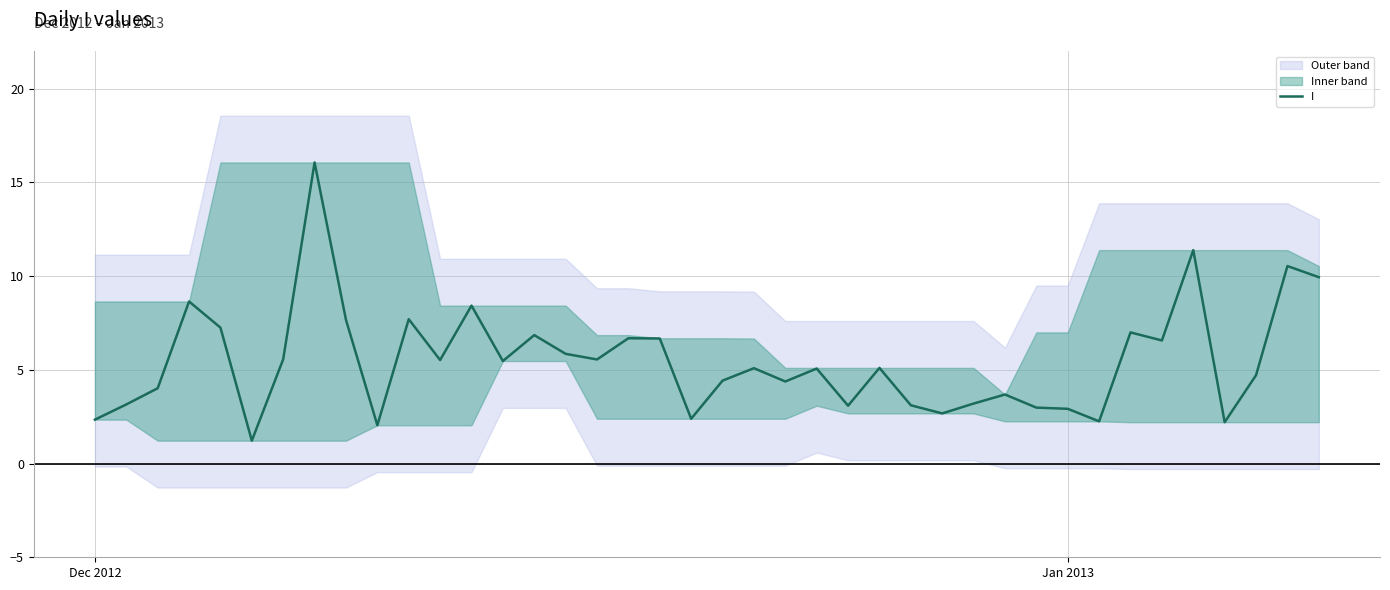

True or false: there are more than 0 points higher than both neighbors.

True